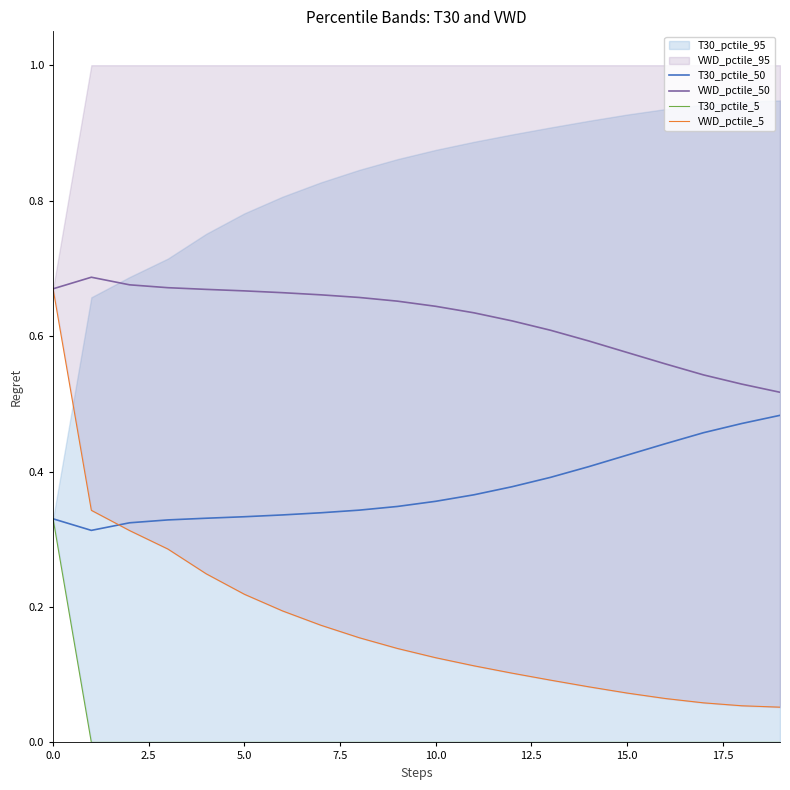

True or false: T30_pctile_50 and VWD_pctile_50 intersect in this chart.

False